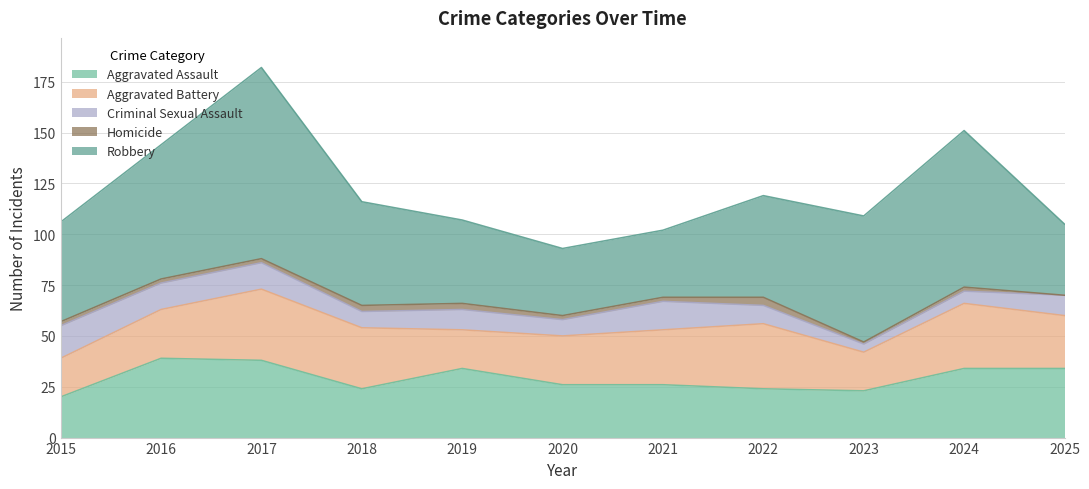

The value of Aggravated Battery at 2025 is 26. True or false?

True